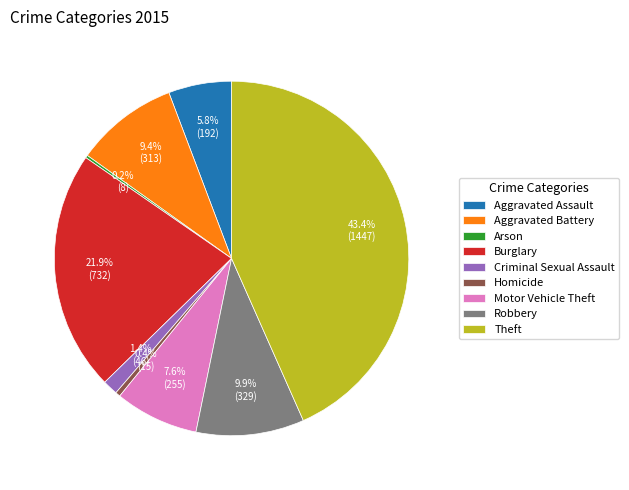

Does Criminal Sexual Assault represent more than half of the total?

No